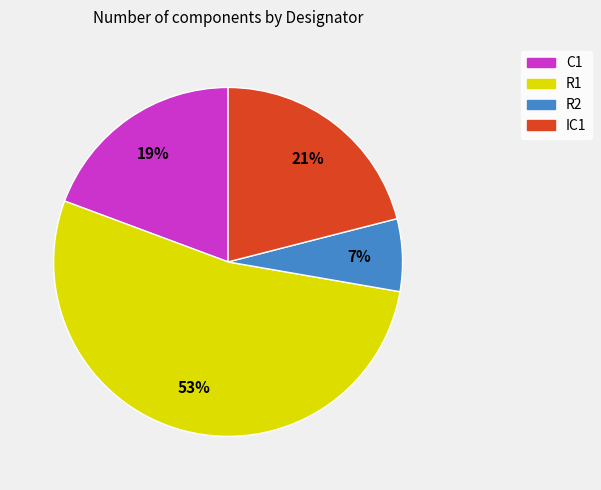

True or false: R2 accounts for 1% of the total.

False